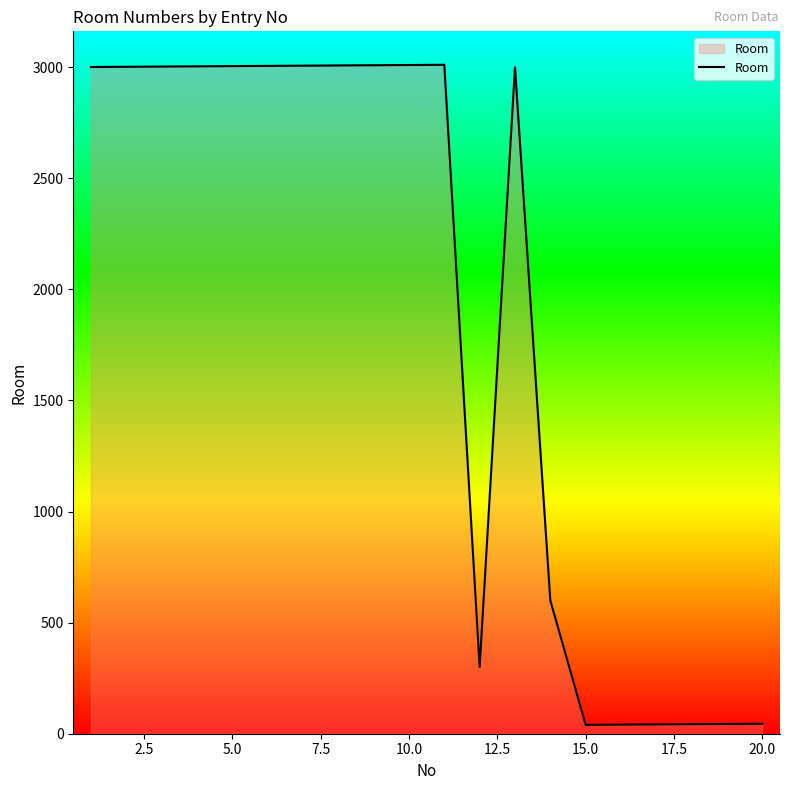

What is the difference between the maximum and minimum values?

2971